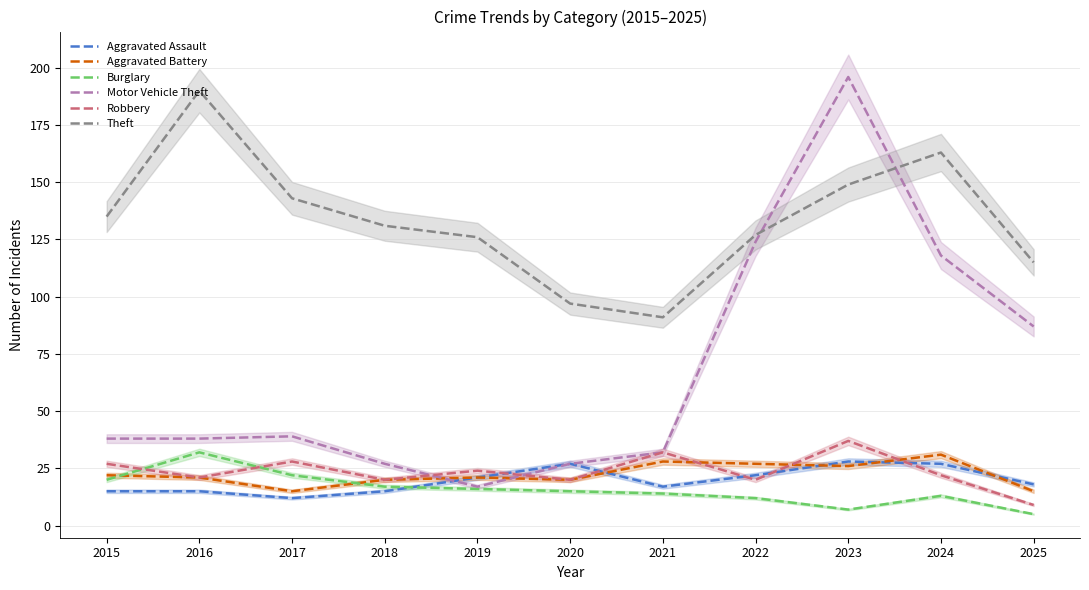

True or false: Motor Vehicle Theft has more than 2 points higher than both neighbors.

False